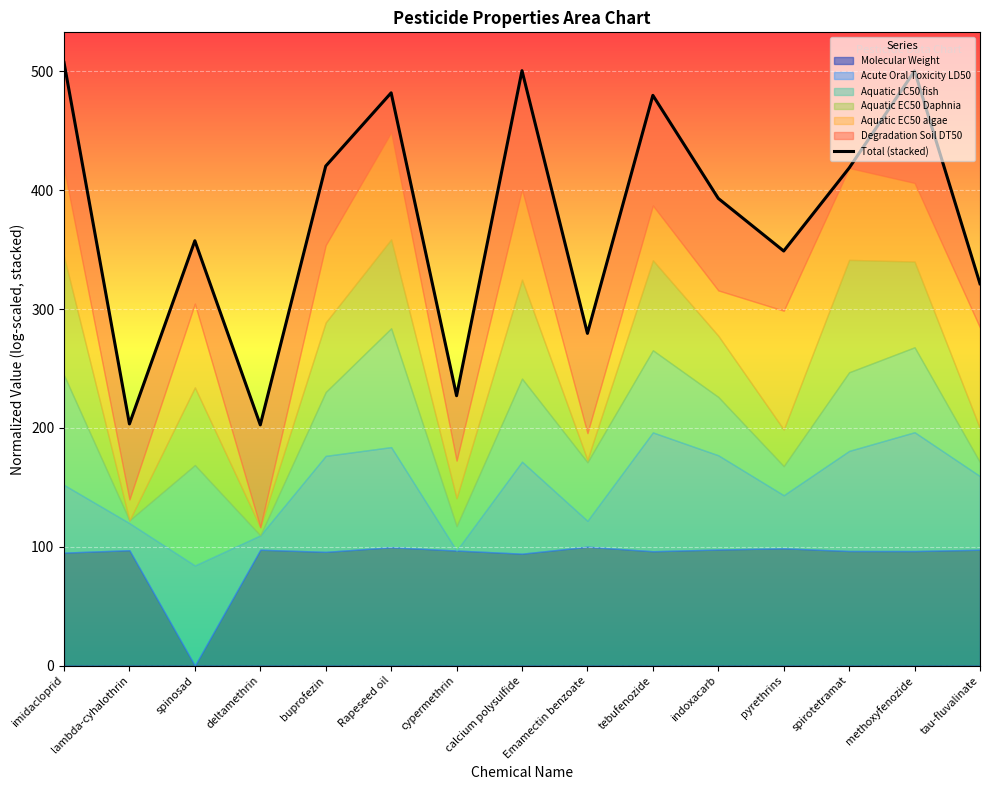

What position from the left is Rapeseed oil?

6